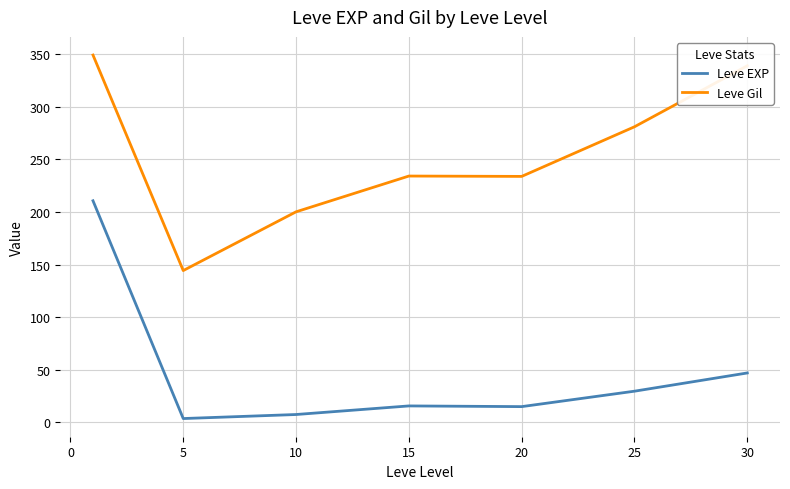

How many lines are shown in the chart?

2